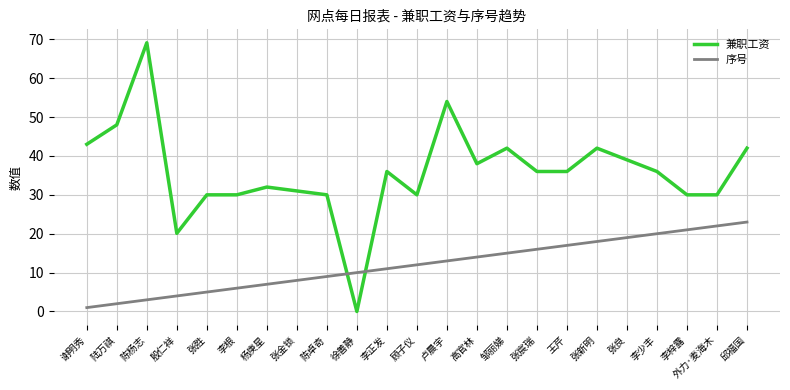

What is the maximum value for 兼职工资?

69.1